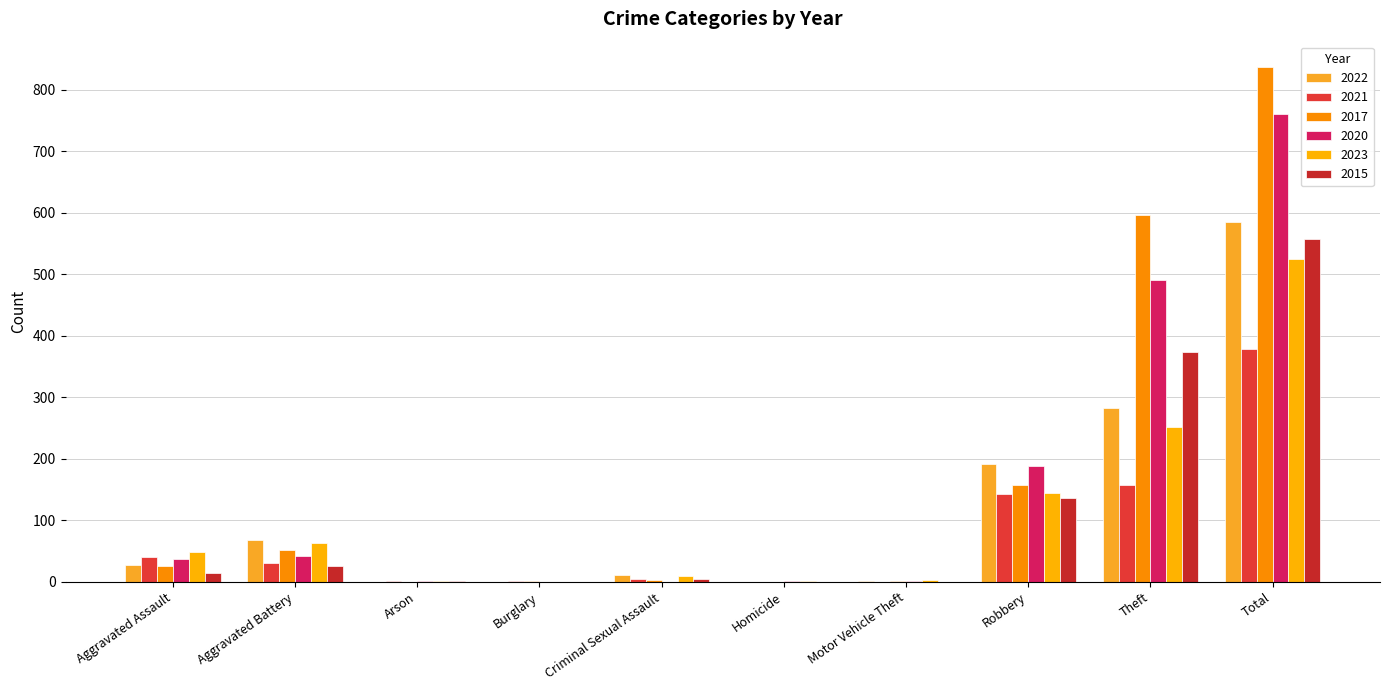

What is the difference between the maximum and minimum values in the 2021 series?

378